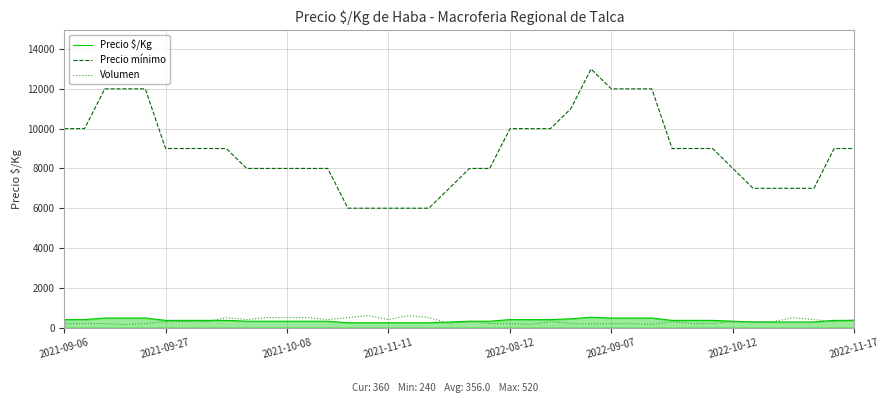

How many distinct data groups are displayed?

3